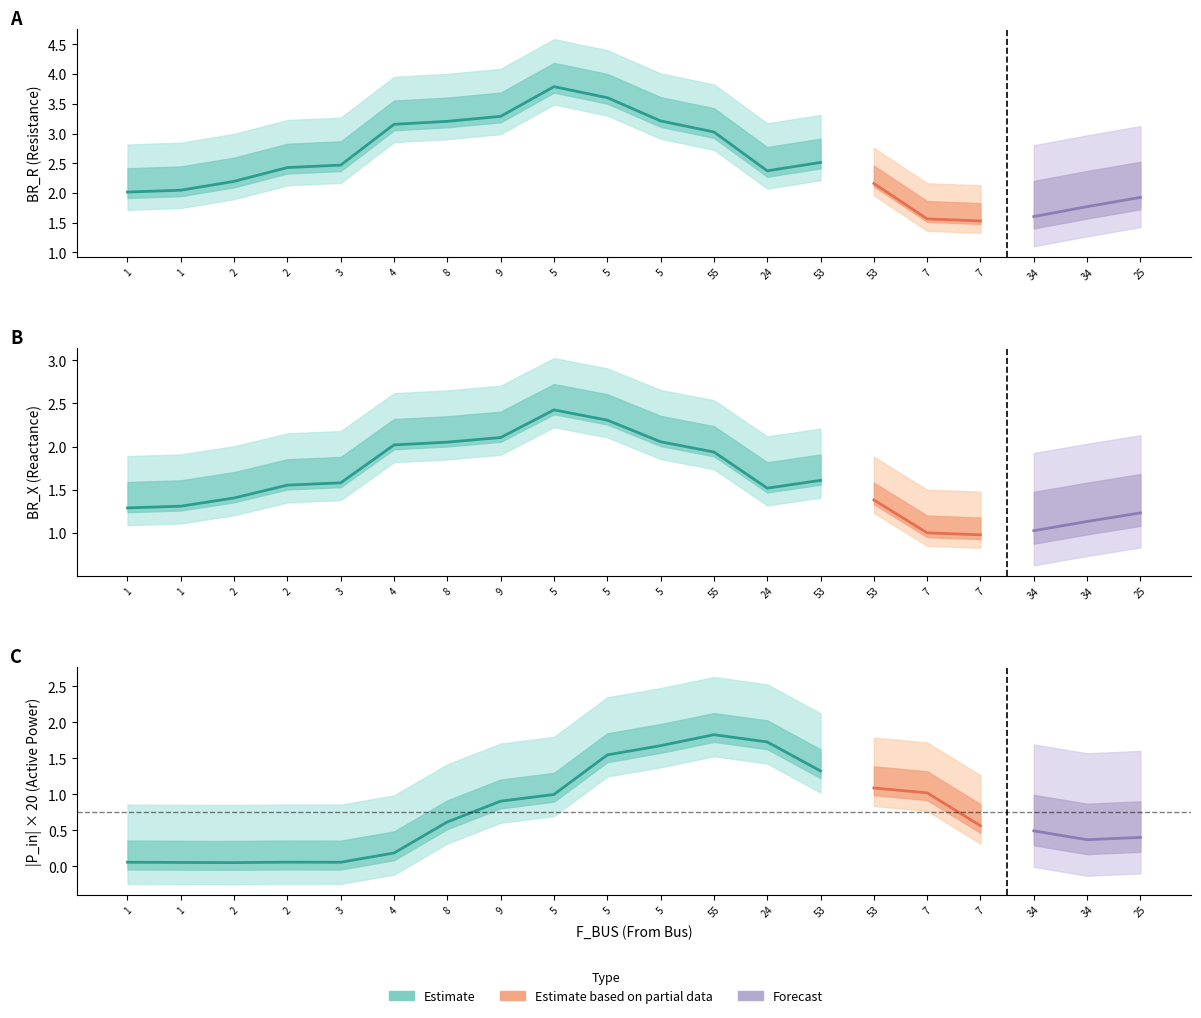

The P_in series shows 0.0 at 7. True or false?

False